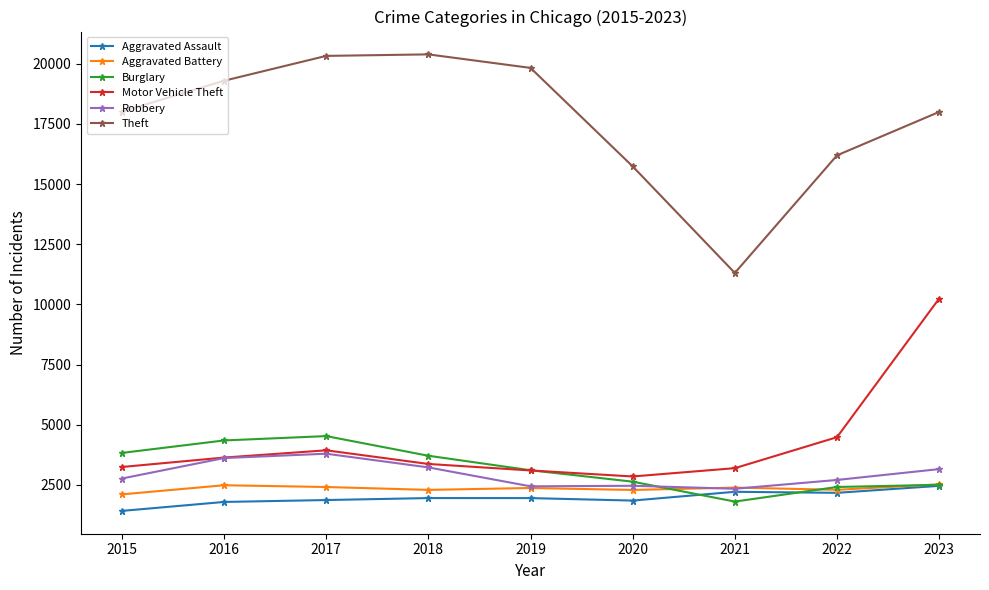

Is the value of Theft at 2016 greater than the value of Aggravated Battery at 2022?

Yes